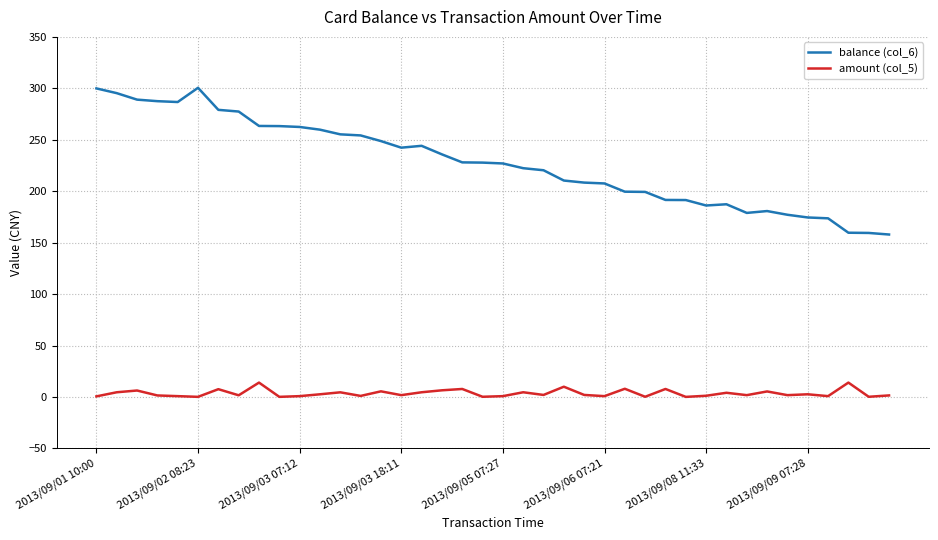

Which series has the largest range (max minus min)?

balance (col_6)